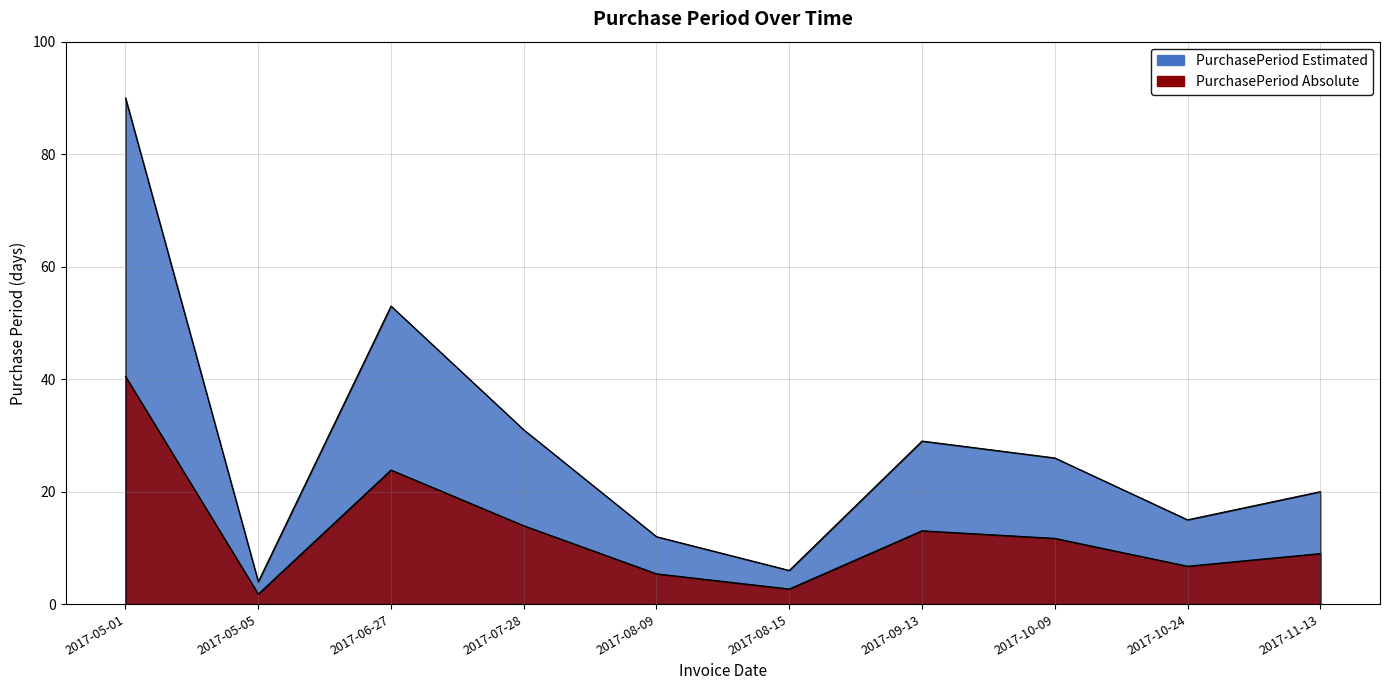

The chart shows a value of 16 at 2017-07-28. True or false?

False